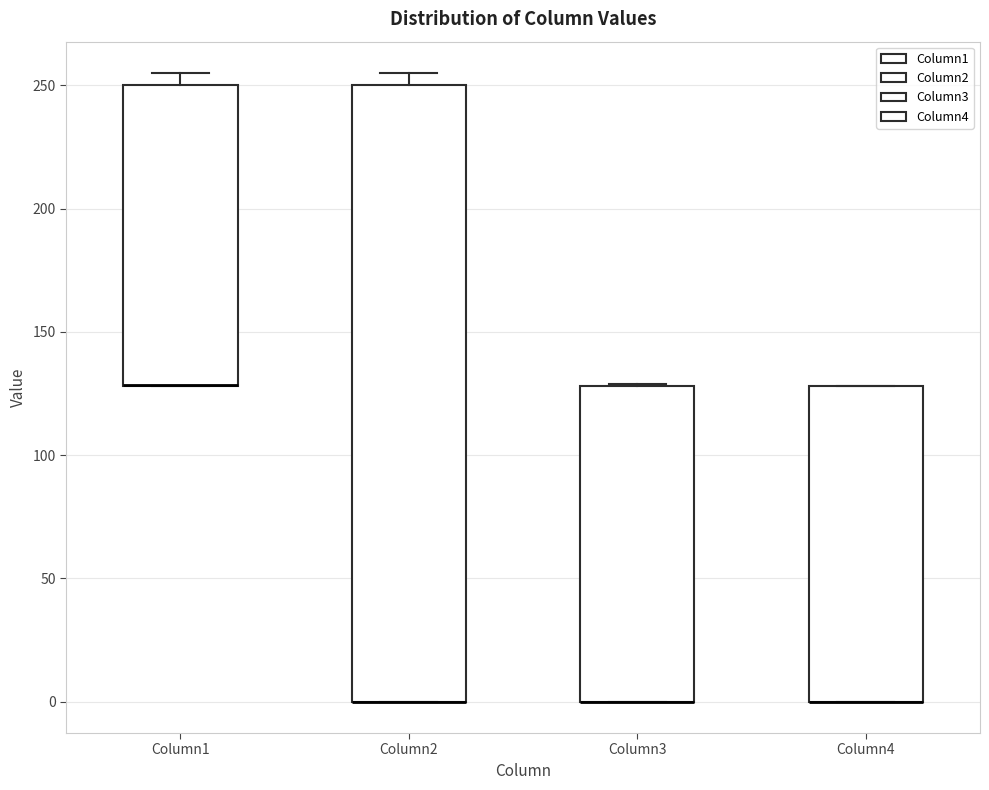

Reading left to right, transcribe this box plot: for each box, give where its median line is, the range the box spans, and where its two whiskers end, as read against the y-axis. The values are not printed on the chart, so give them approximately, as read against the axis.

Column1: median 130 (drawn on the box's lower edge), box 130 to 250, whiskers 130 to 255
Column2: median 0 (drawn on the box's lower edge), box 0 to 250, whiskers 0 to 255
Column3: median 0 (drawn on the box's lower edge), box 0 to 130, whiskers 0 to 130
Column4: median 0 (drawn on the box's lower edge), box 0 to 130, whiskers 0 to 130